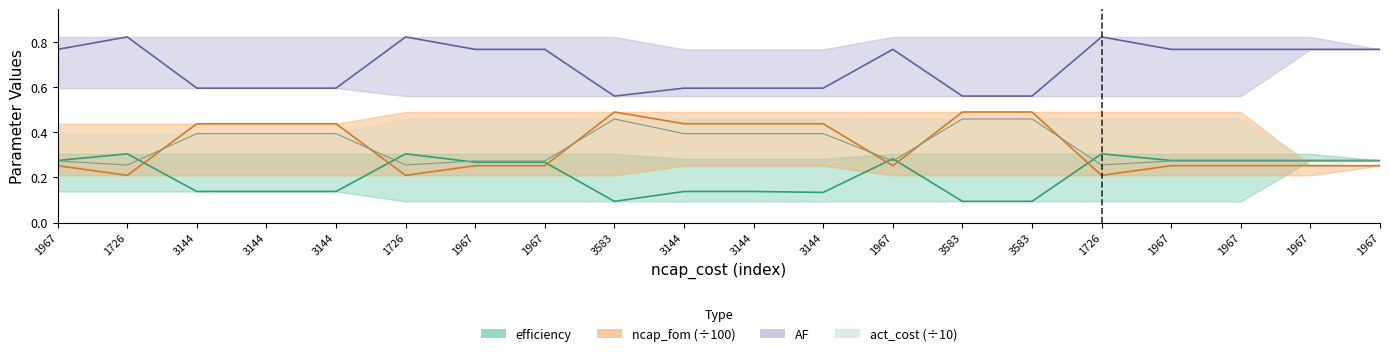

What is the label of the 12th point from the right?

3583